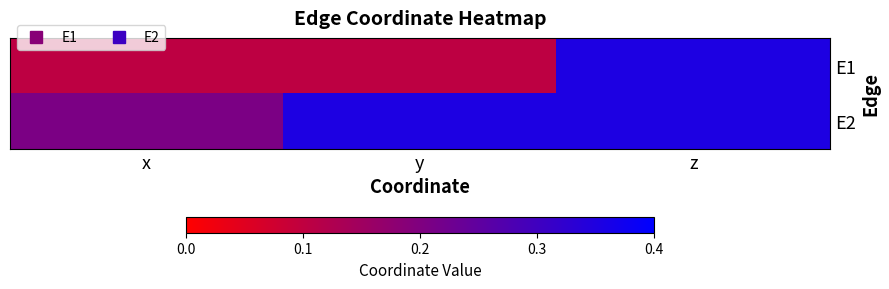

Rank the series at z from highest to lowest value.

E1, E2